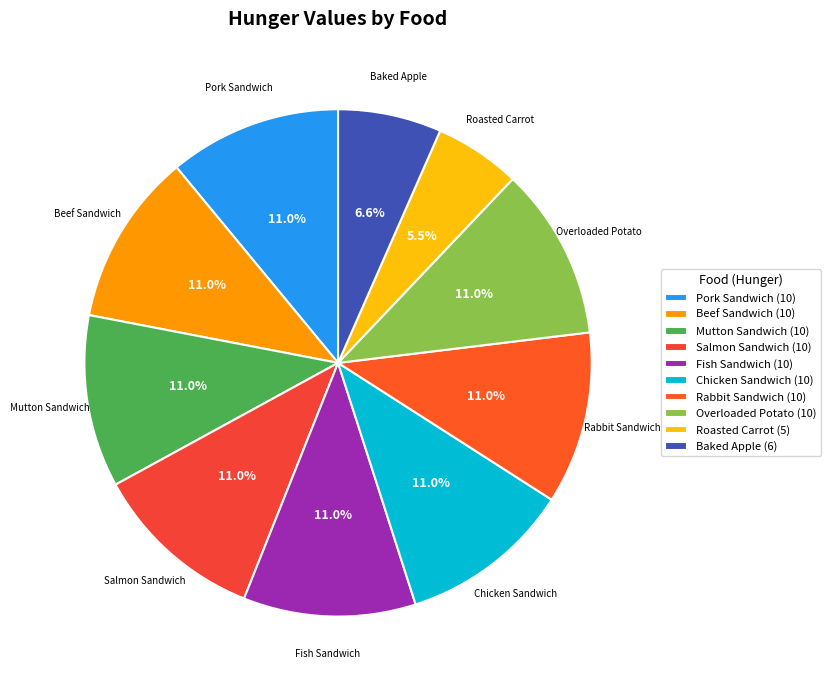

Which category has the smallest portion of the pie?

Roasted Carrot